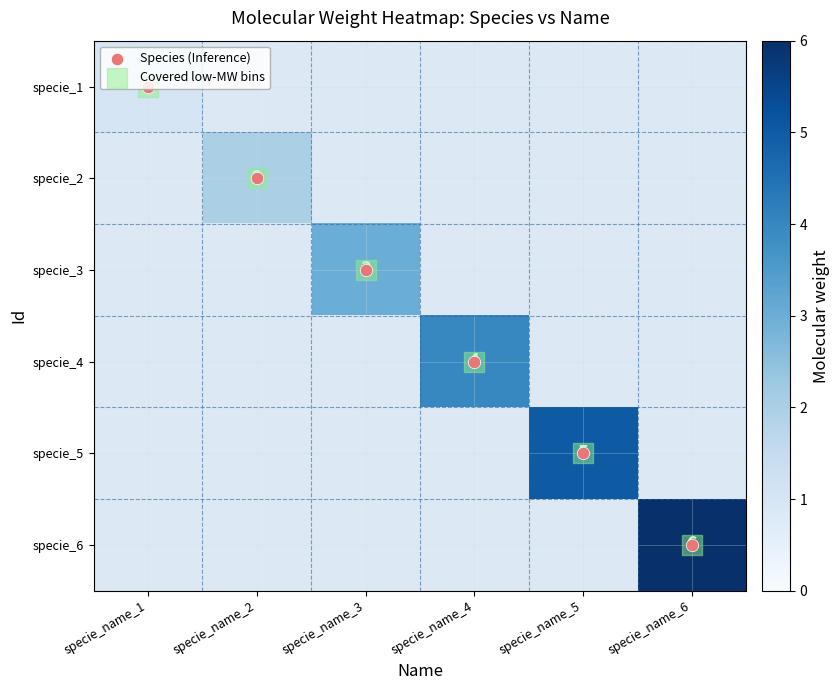

Between specie_name_3 and specie_name_6, which is larger?

specie_name_6